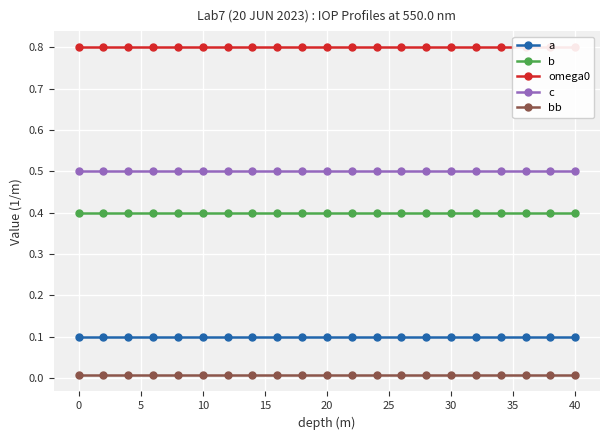

The value of c at 0 is 0.8. True or false?

False